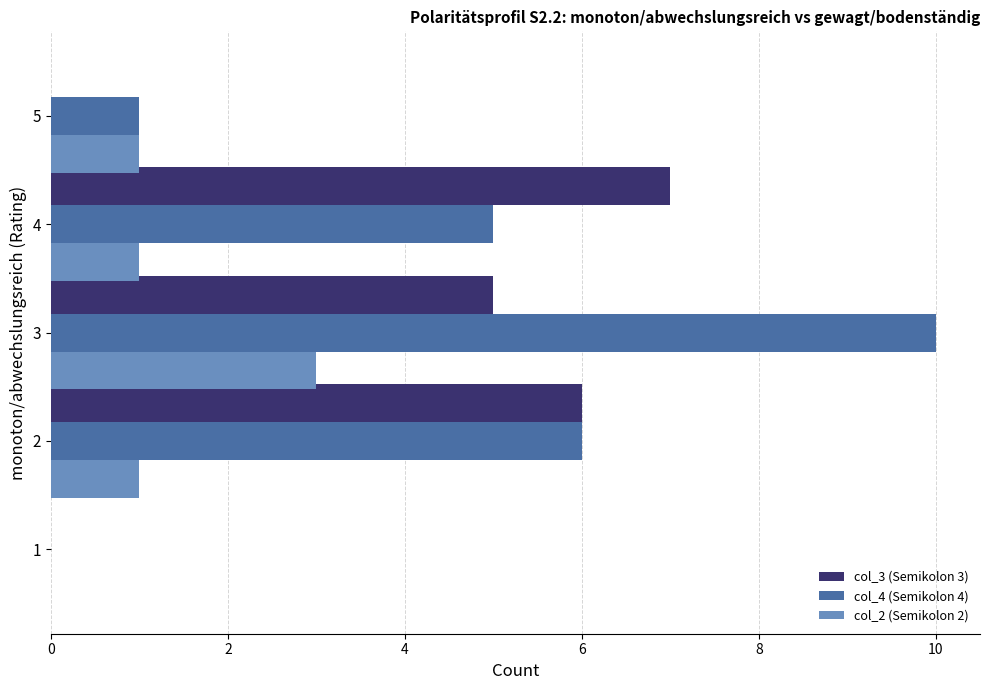

At which category is the sum across all series the highest?

3